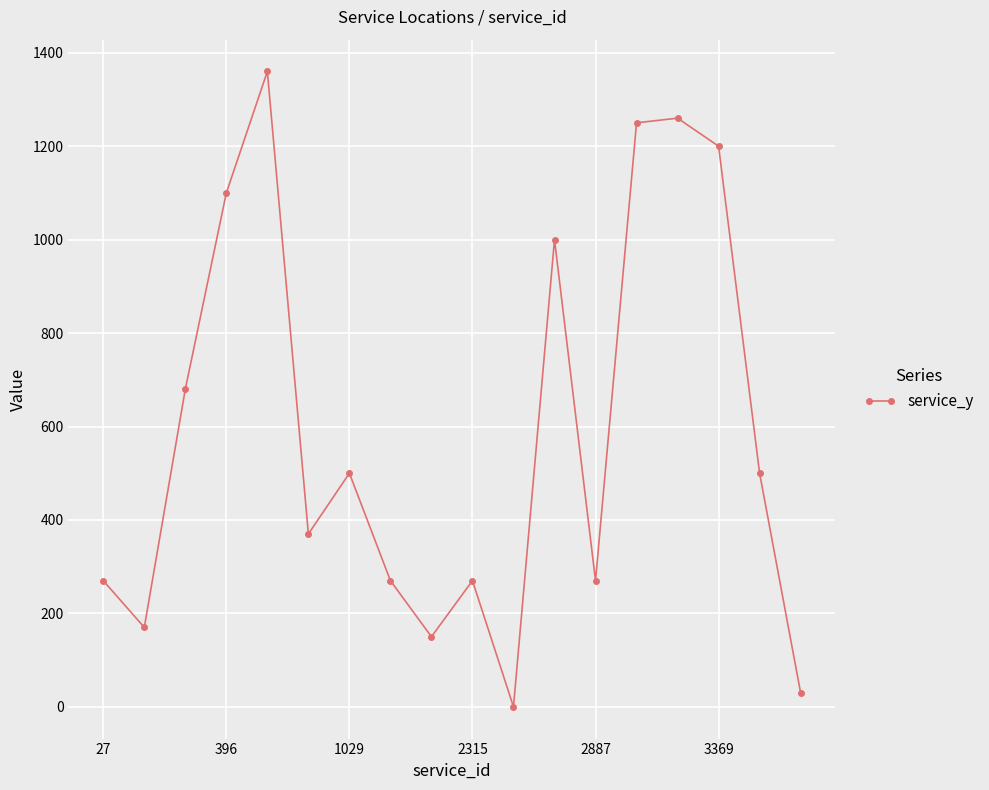

Reading left to right, extract all data points from this chart.

270	170	680	1100	1360	370	500	270	150	270	0	1000	270	1250	1260	1200	500	30